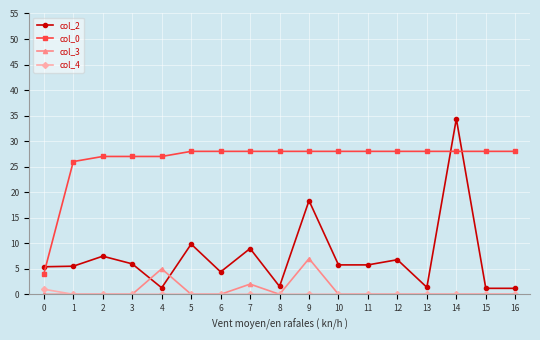

Does the chart display data point markers on the line(s)?

Yes